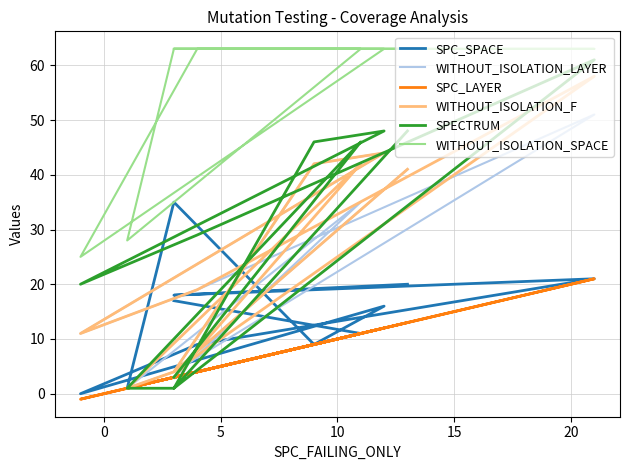

Which series has the largest range (max minus min)?

SPECTRUM